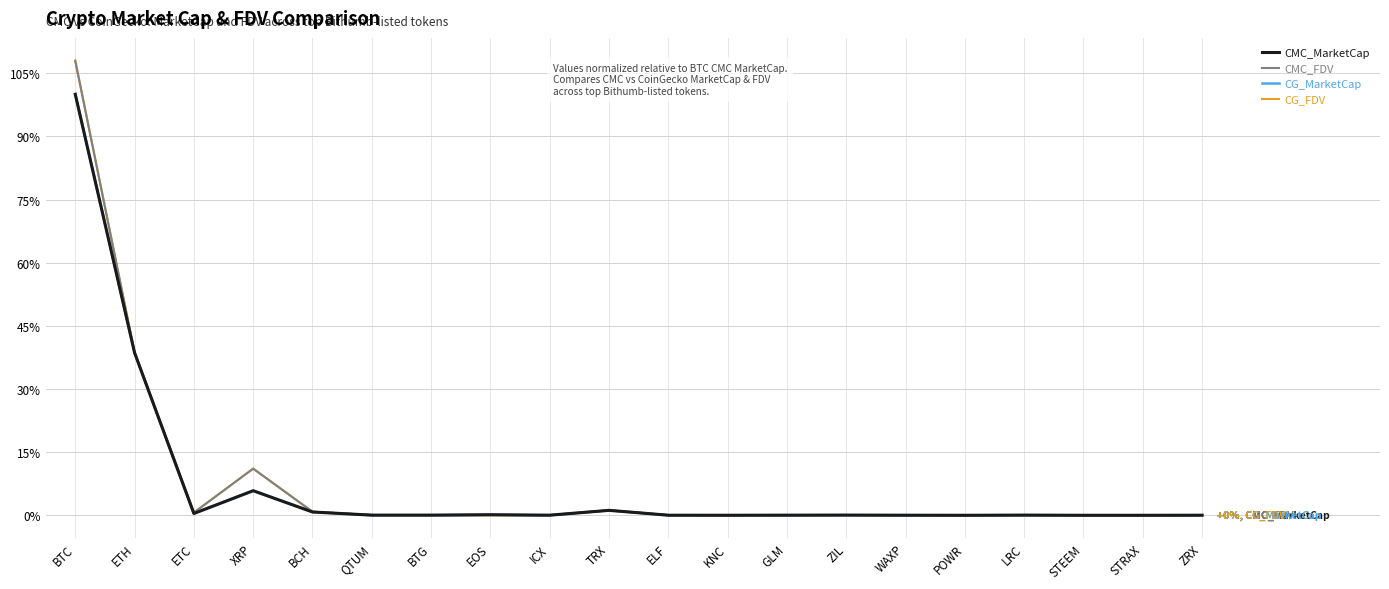

True or false: CG_MarketCap has more than 2 interior local peaks.

True